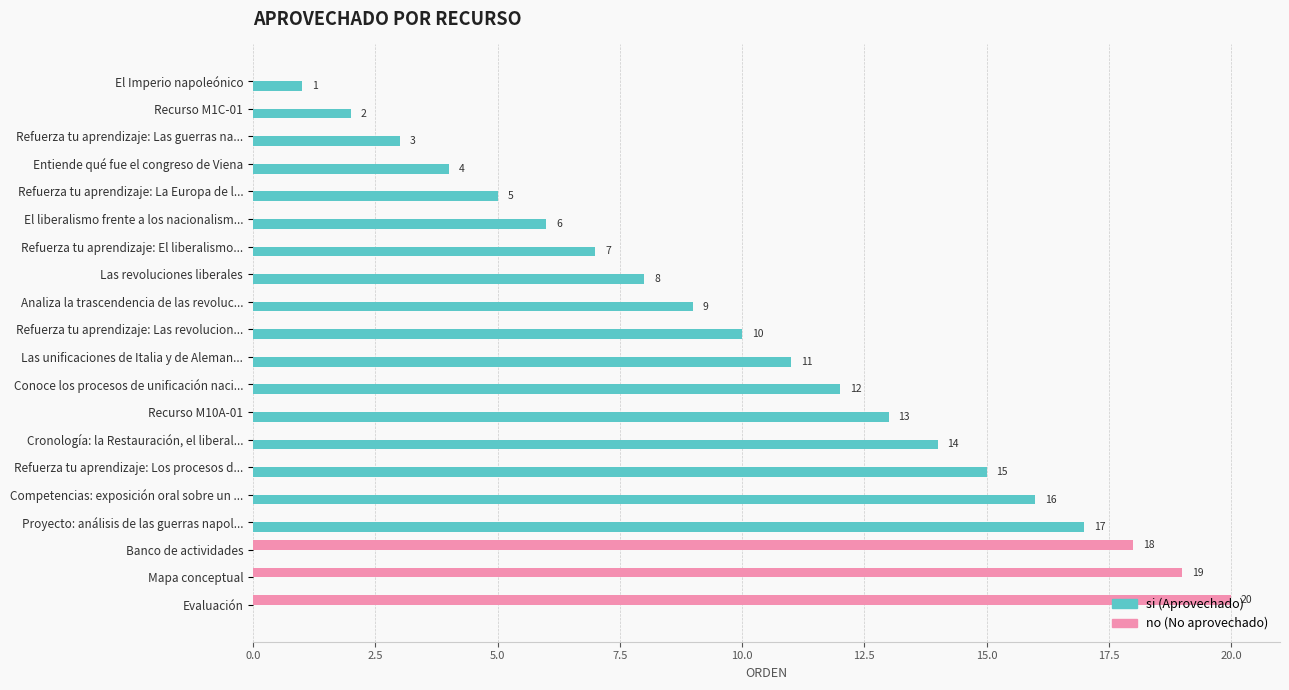

What is the maximum value shown in the chart?

20